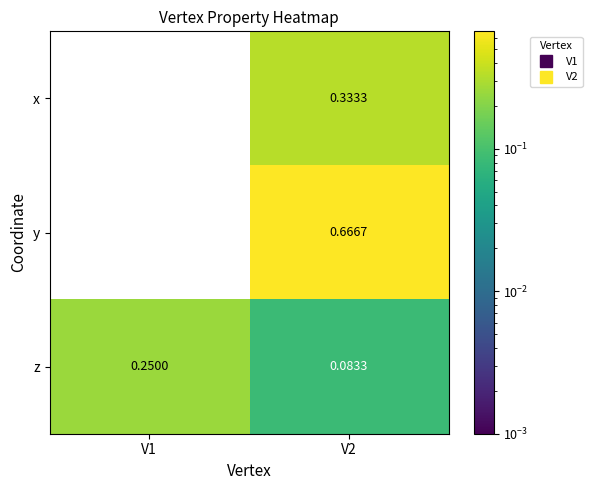

Which label corresponds to the largest value in the chart?

V2